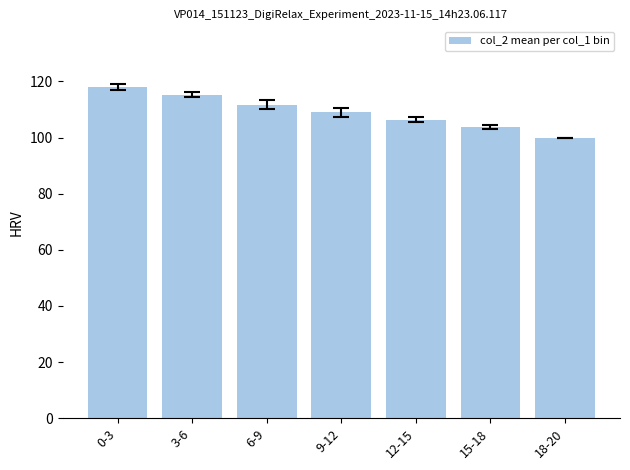

What is the value of the 4th bar from the left?

109.0